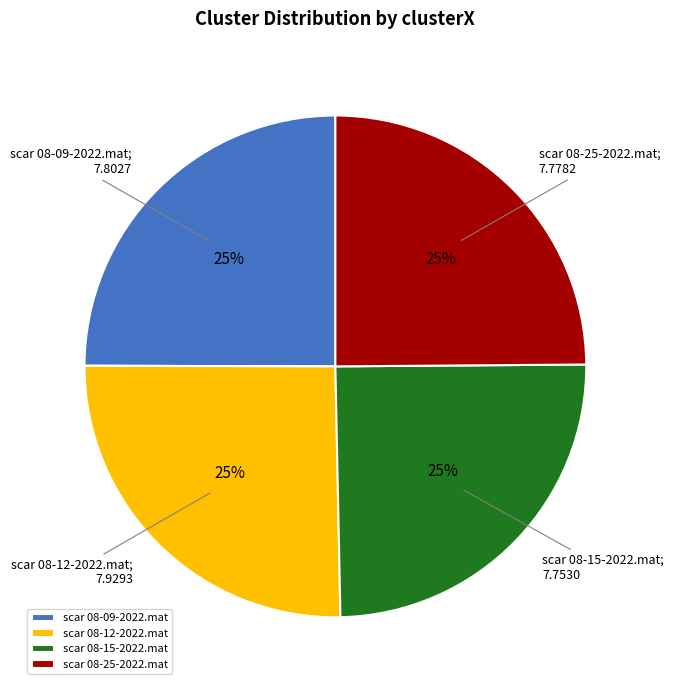

Is there any slice that represents more than half of the pie?

No